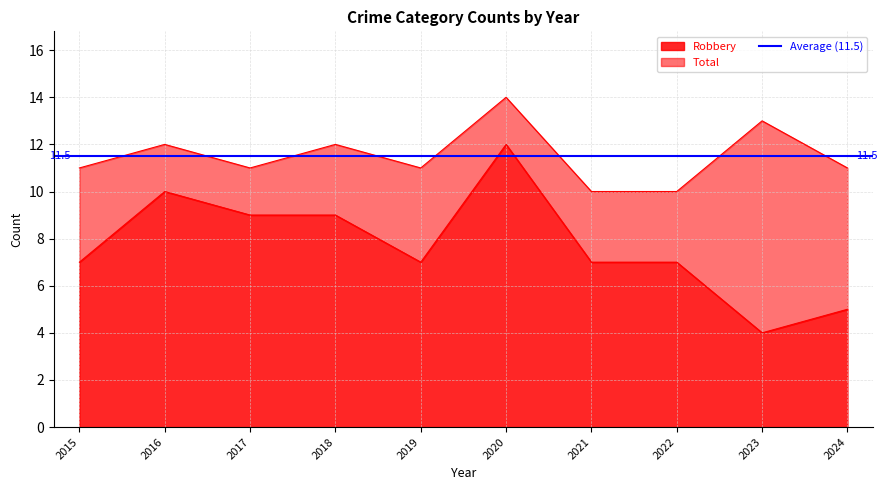

What is the lowest value of the Total series?

10